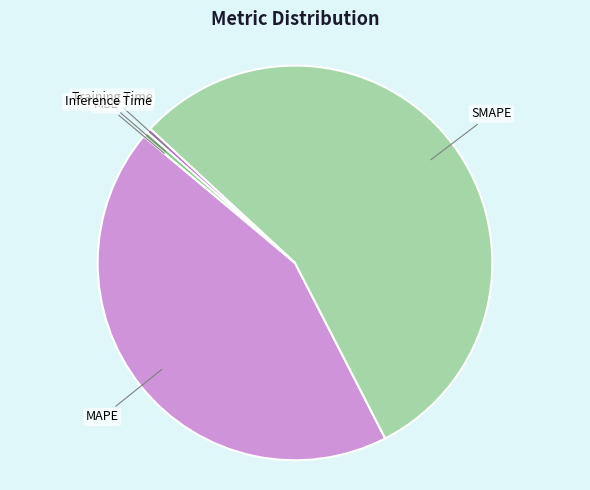

Is there a majority slice in this chart?

Yes